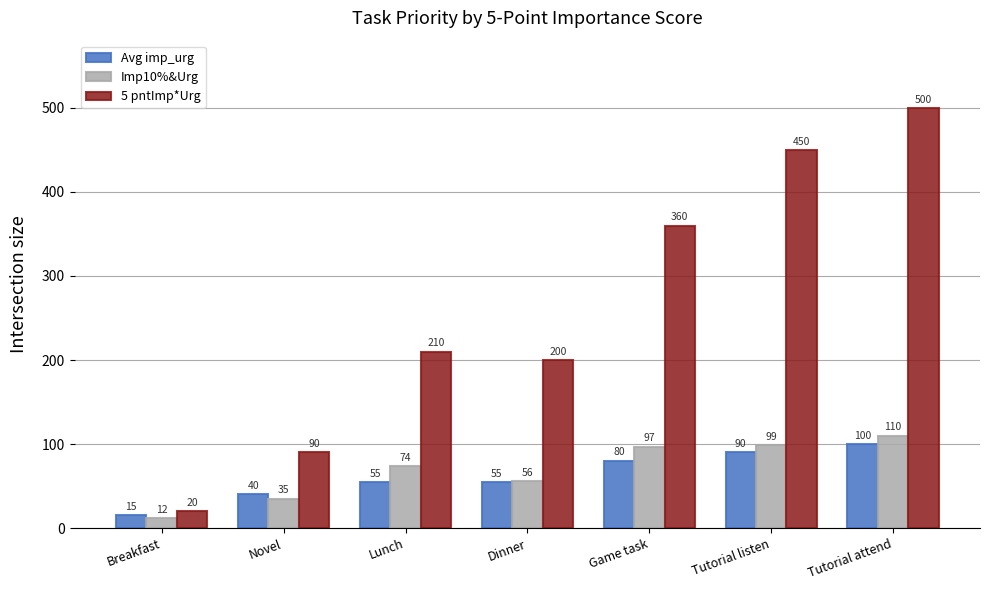

What is the label of the 4th bar from the left?

Dinner